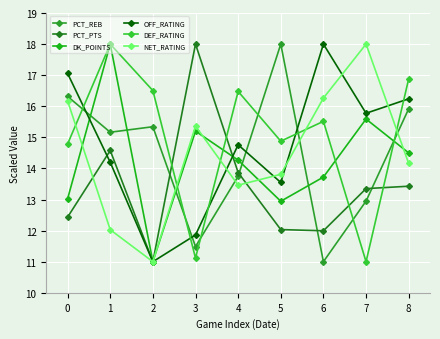

True or false: NET_RATING and PCT_REB intersect in this chart.

True